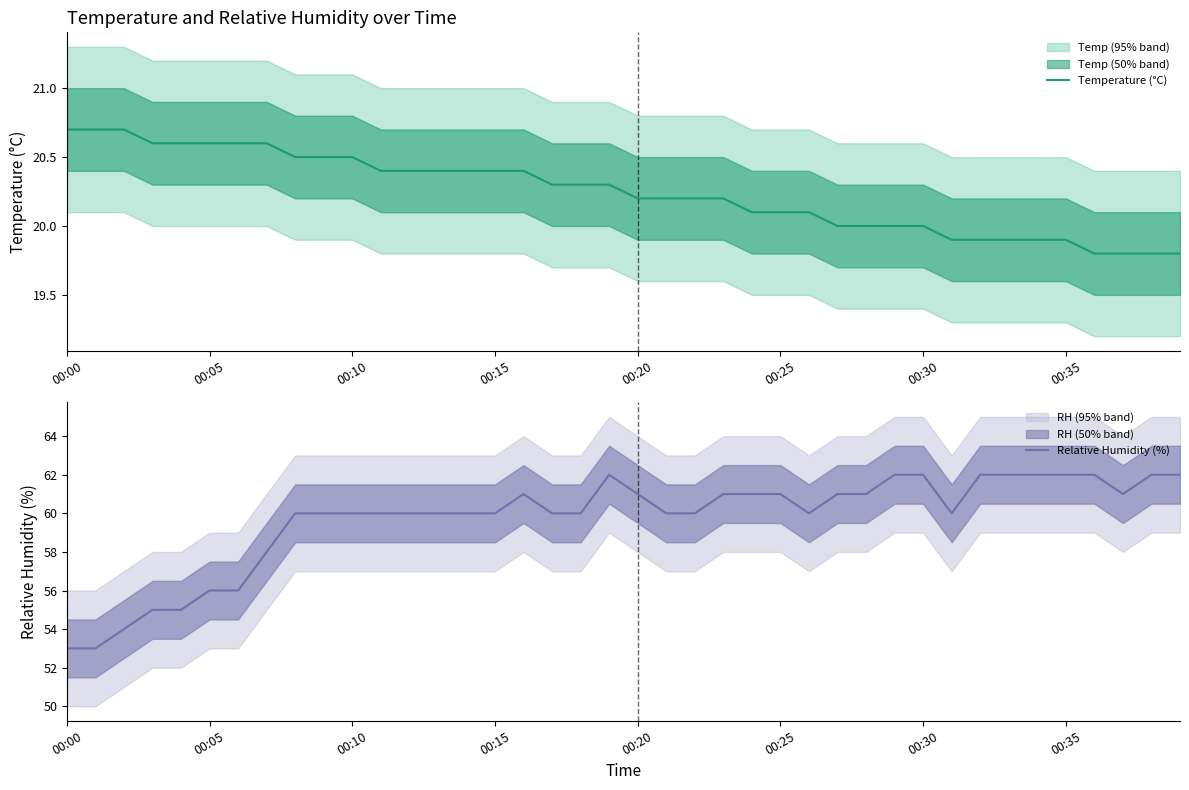

At how many categories does at least one series exceed 25?

40